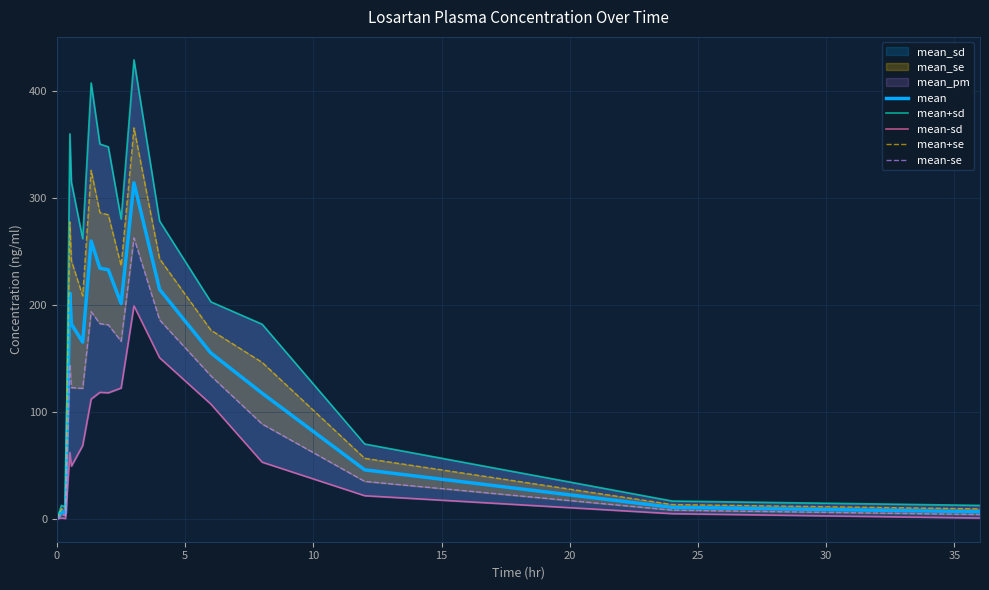

Is it true that mean+sd equals 22.3 at 15?

False